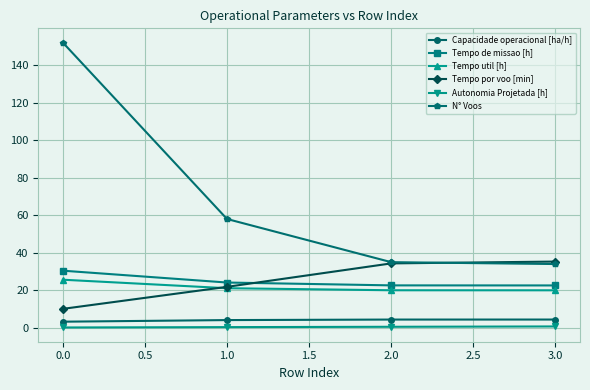

What is the maximum value for N° Voos?

152.0